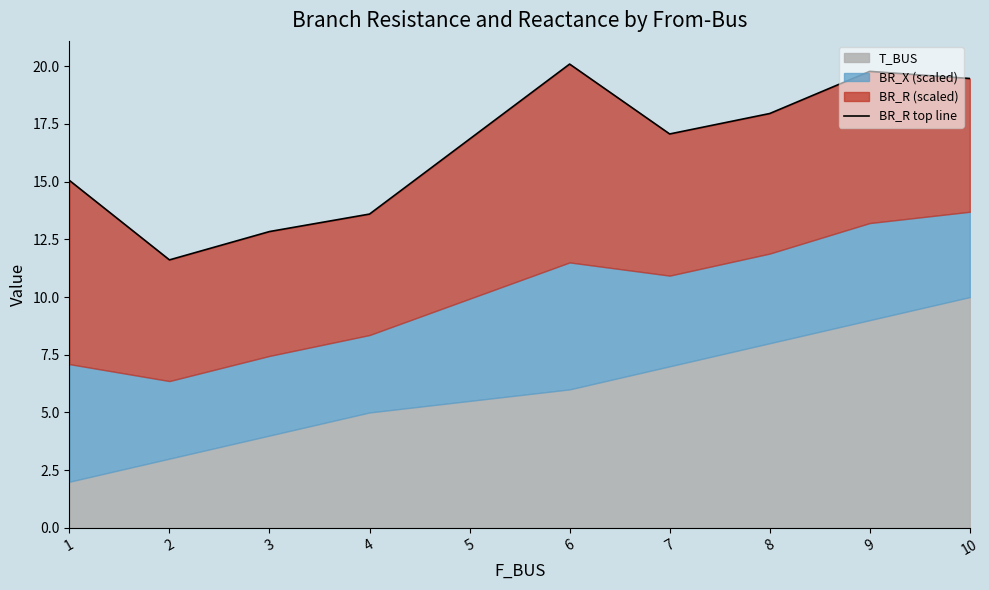

Which has a higher value, 3 or 10?

10